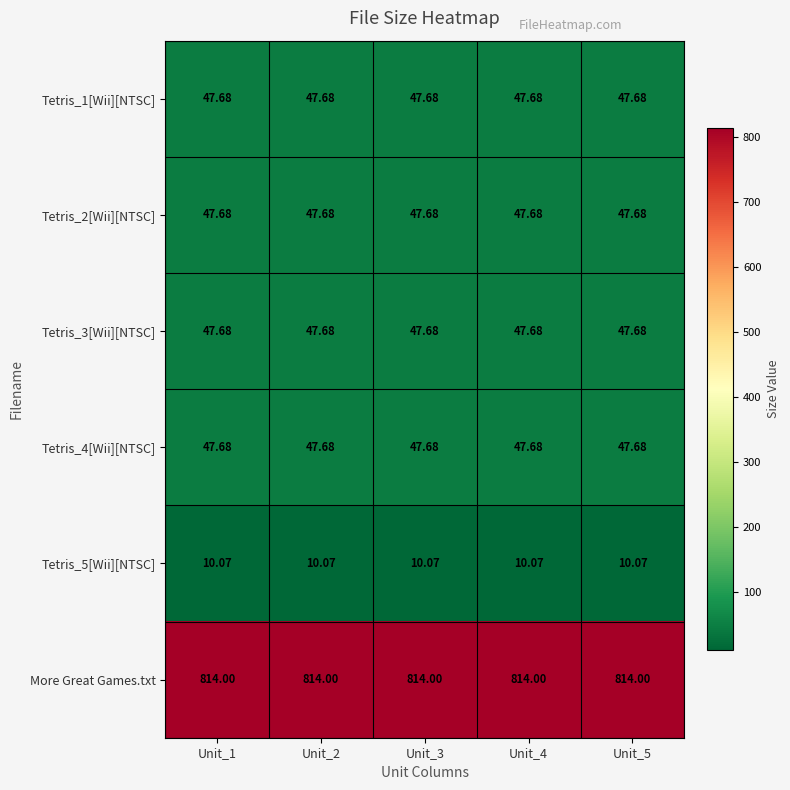

Which series has the largest total across all categories?

More Great Games.txt